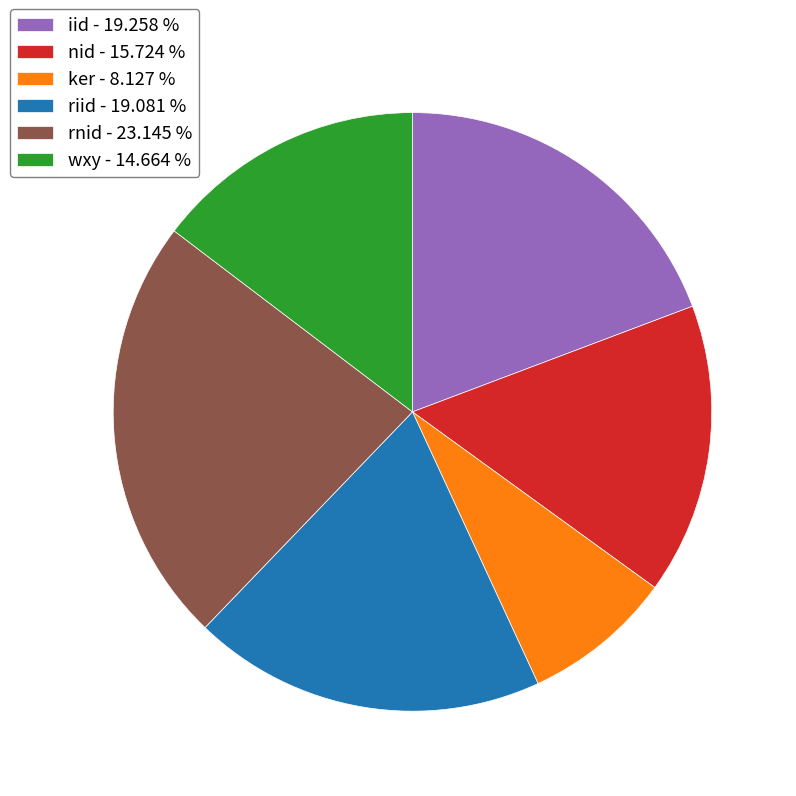

Which has a higher value, wxy or ker?

wxy